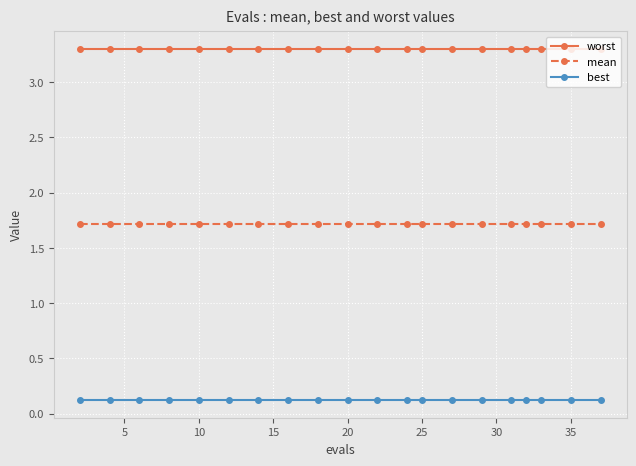

Reading right to left, list all the values displayed in this chart.

worst: 3.3	3.3	3.3	3.3	3.3	3.3	3.3	3.3	3.3	3.3	3.3	3.3	3.3	3.3	3.3	3.3	3.3	3.3	3.3	3.3
mean: 1.7	1.7	1.7	1.7	1.7	1.7	1.7	1.7	1.7	1.7	1.7	1.7	1.7	1.7	1.7	1.7	1.7	1.7	1.7	1.7
best: 0.1	0.1	0.1	0.1	0.1	0.1	0.1	0.1	0.1	0.1	0.1	0.1	0.1	0.1	0.1	0.1	0.1	0.1	0.1	0.1